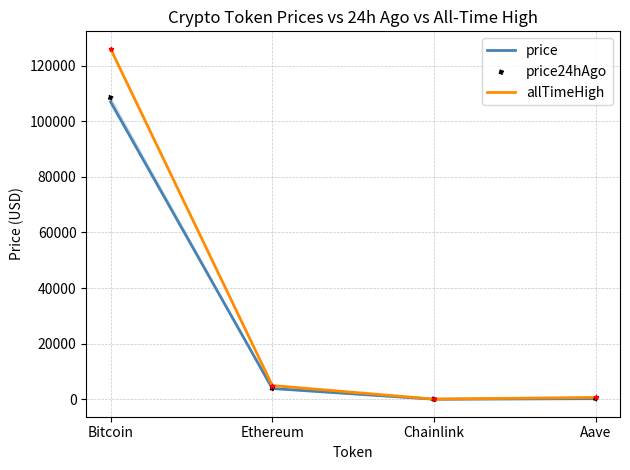

Which series contains the lowest Y value?

price